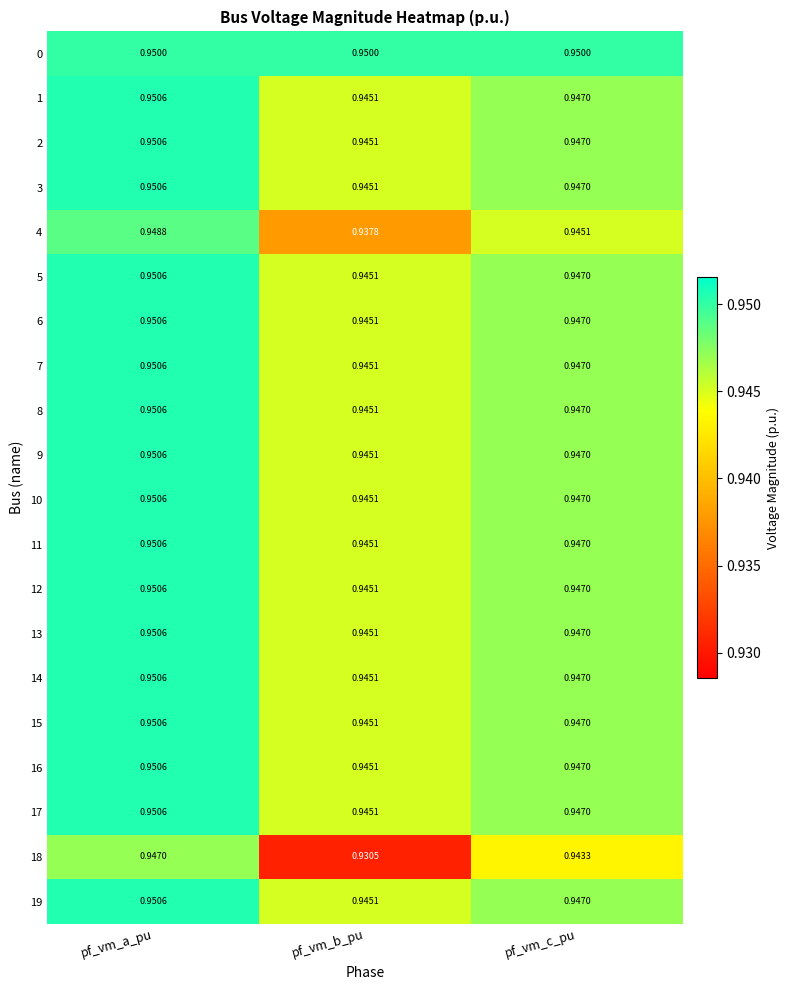

At how many categories does at least one series exceed 0?

3